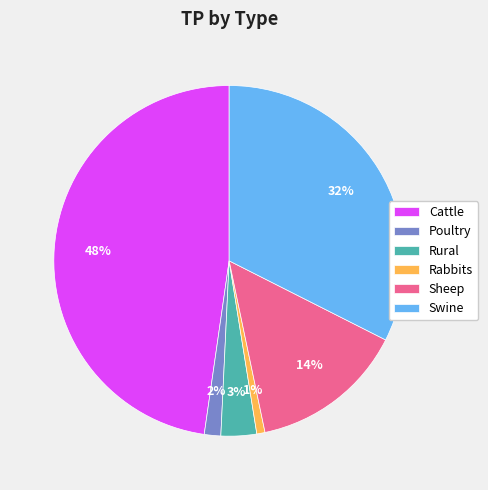

To the nearest percent, what is the difference between the largest and smallest slice percentages?

47%